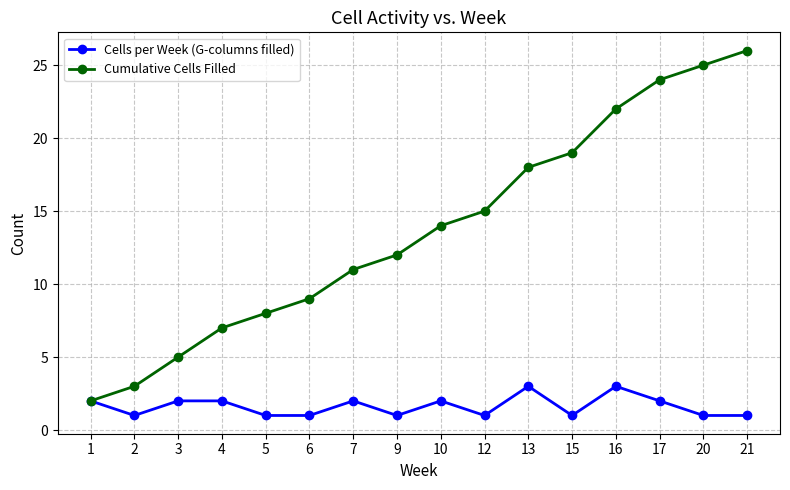

What is the difference between the maximum and second lowest values in the Cells per Week (G-columns filled) series?

2